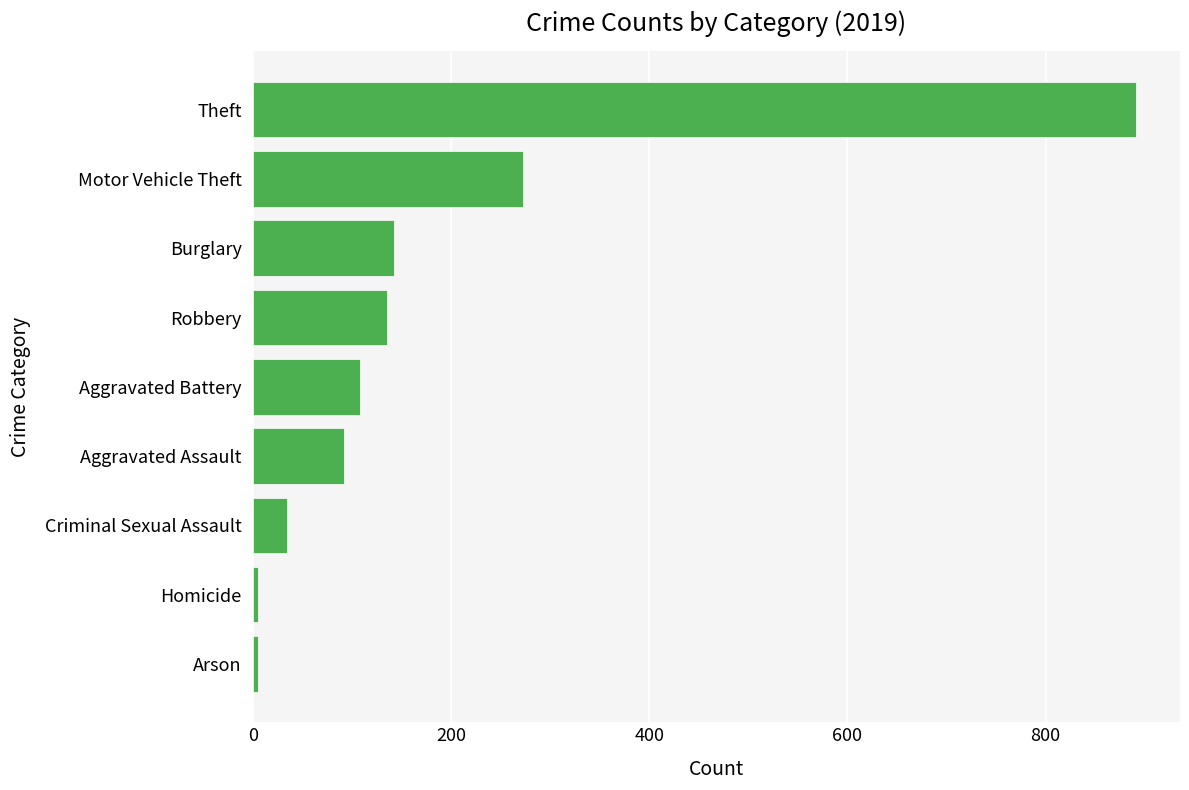

Does the chart contain stacked bars?

No